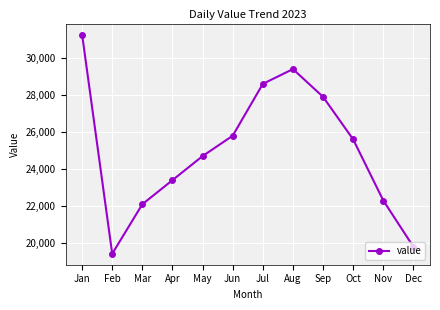

Between Feb and May, which is larger?

May